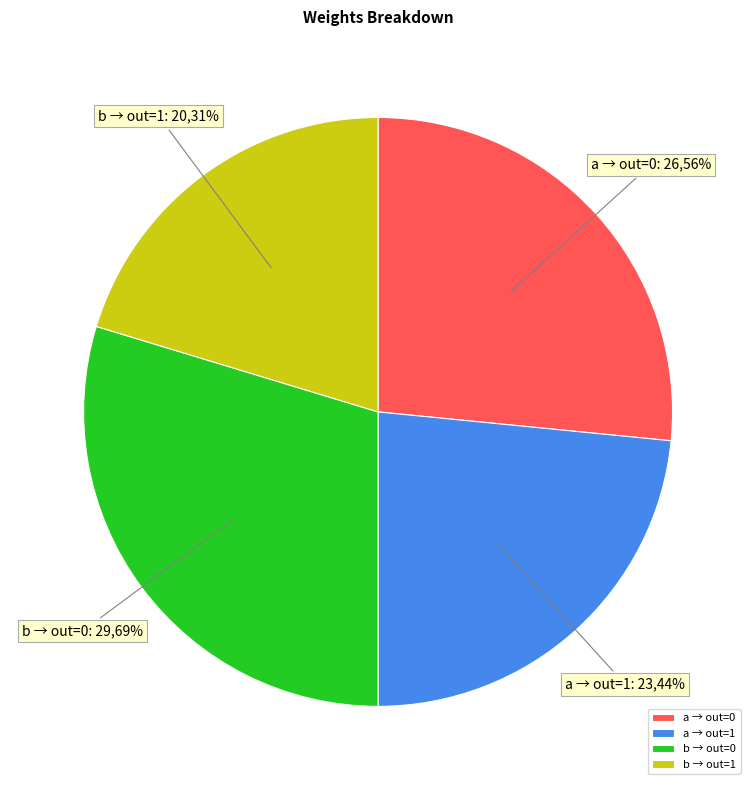

The output_symbol=0 (input=b) slice represents 37% of the pie. True or false?

False